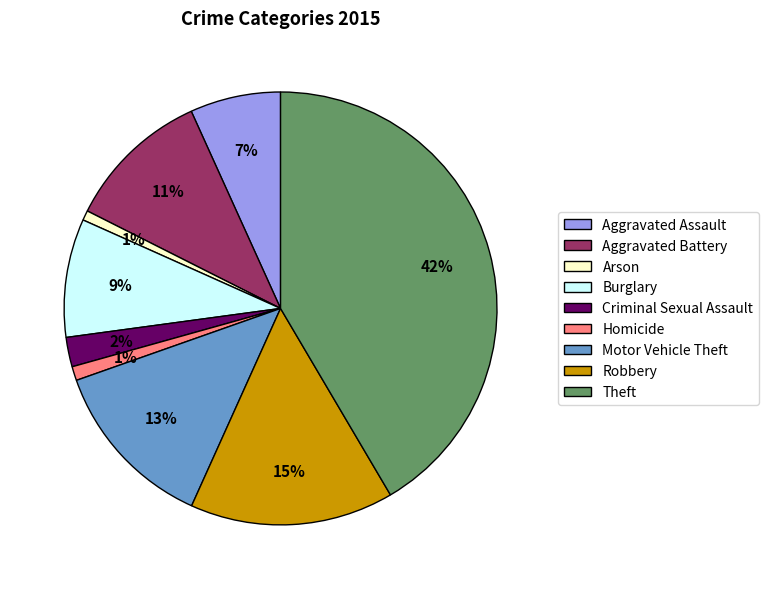

Between Homicide and Motor Vehicle Theft, which is larger?

Motor Vehicle Theft